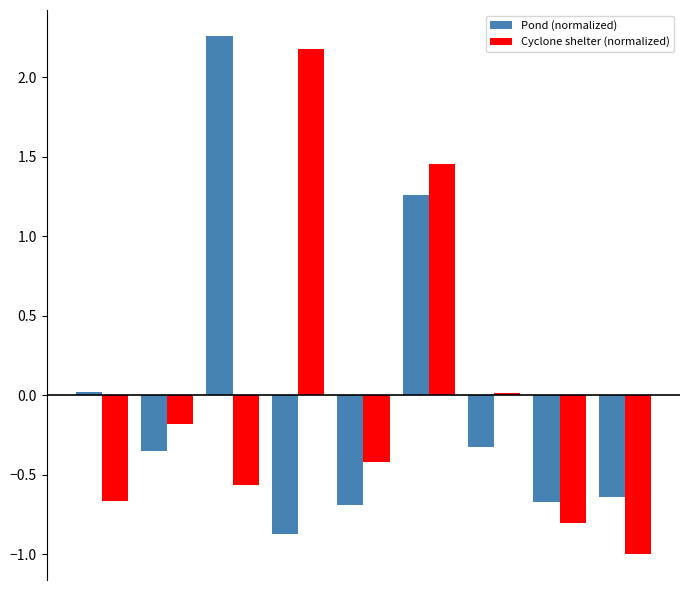

What is the highest value of the Cyclone shelter (normalized) series?

2.2